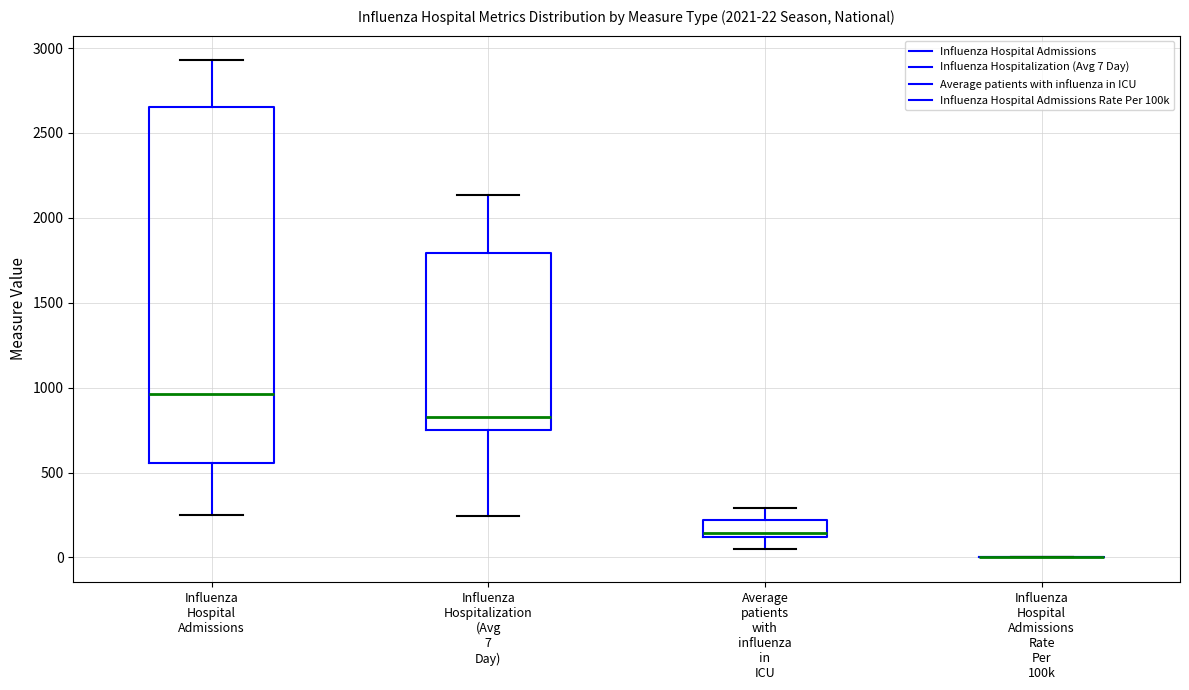

Which box is the tallest, from its lower edge to its upper edge?

Influenza Hospital Admissions